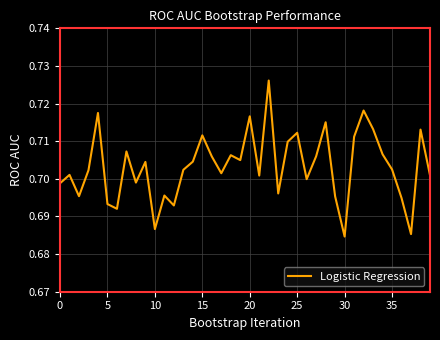

Where is the data nearest to the value 0?

30